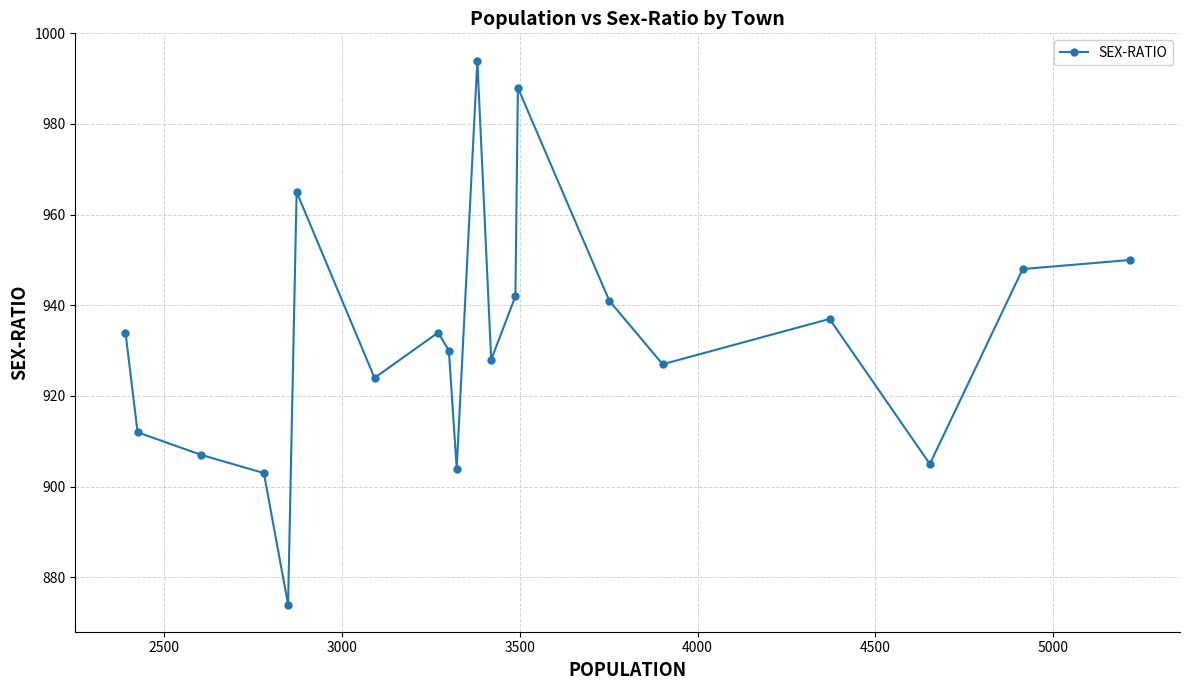

What is the average value?

932